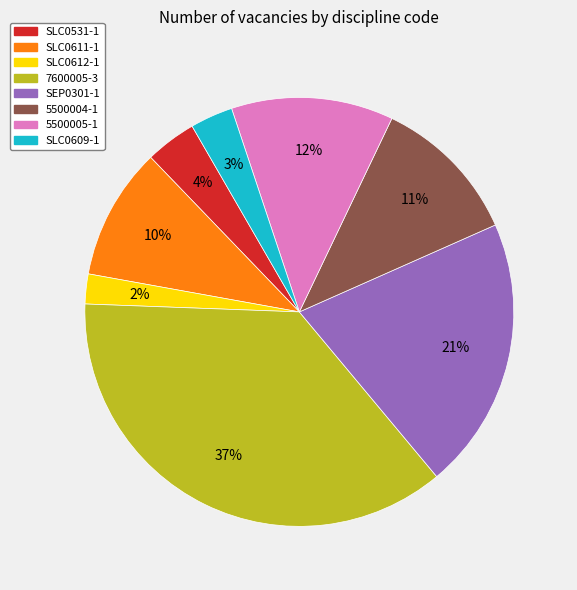

Is there a majority slice in this chart?

No